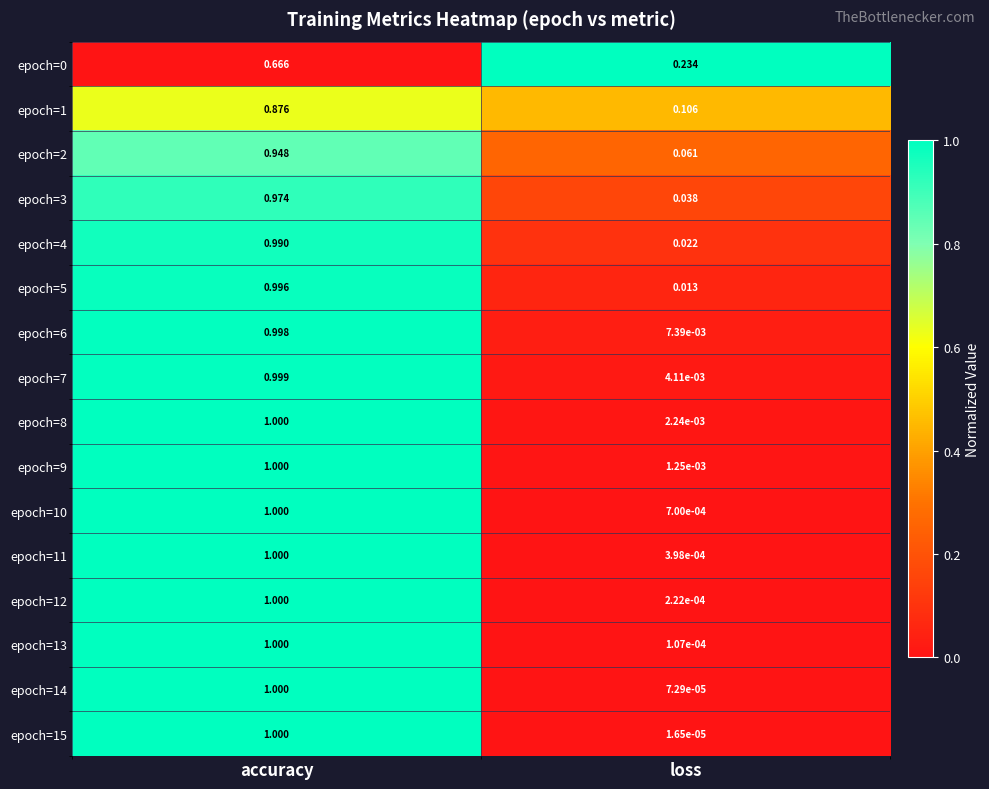

Rank the categories by epoch=4 value from highest to lowest.

accuracy, loss